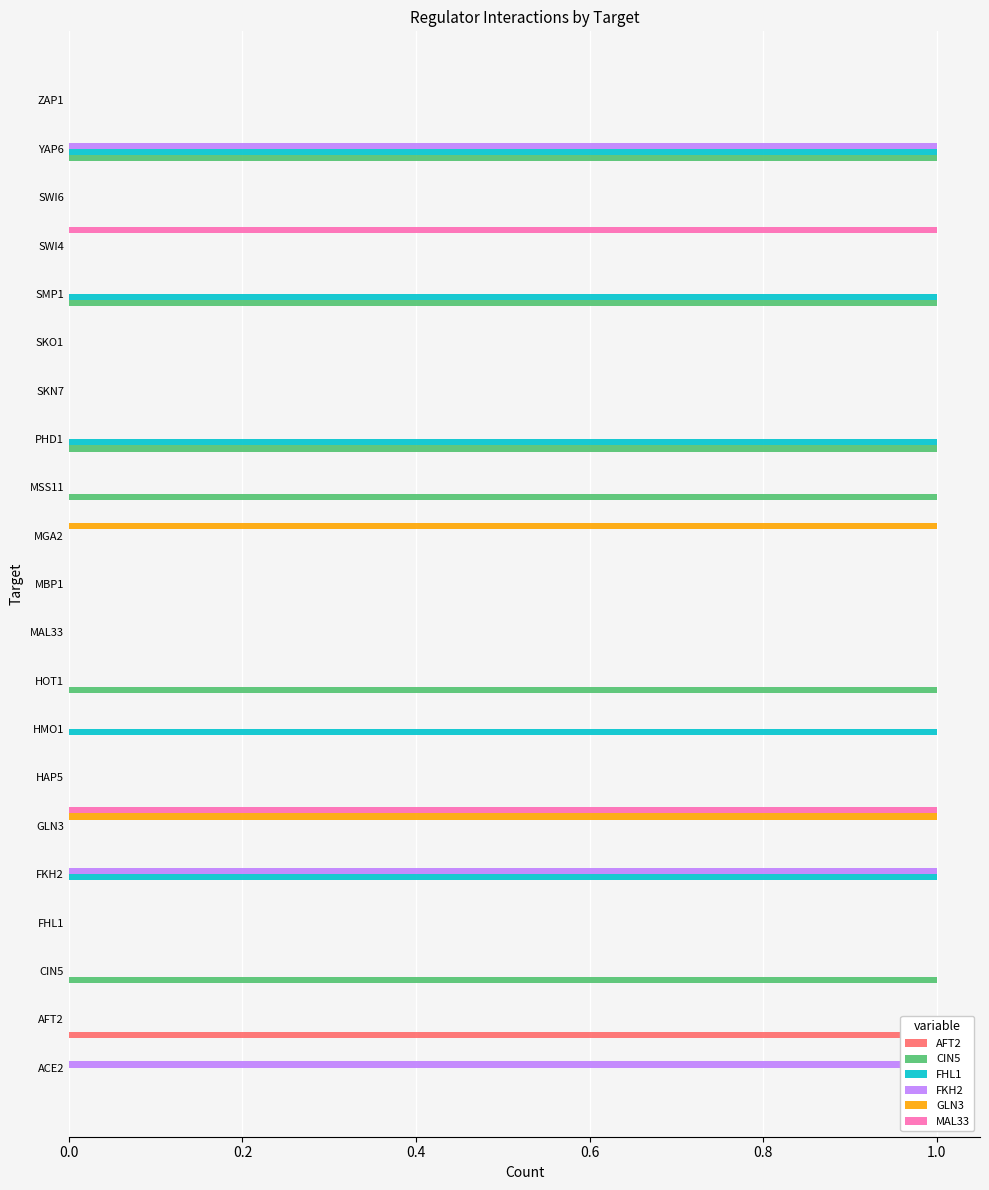

Which series has the largest range (max minus min)?

AFT2